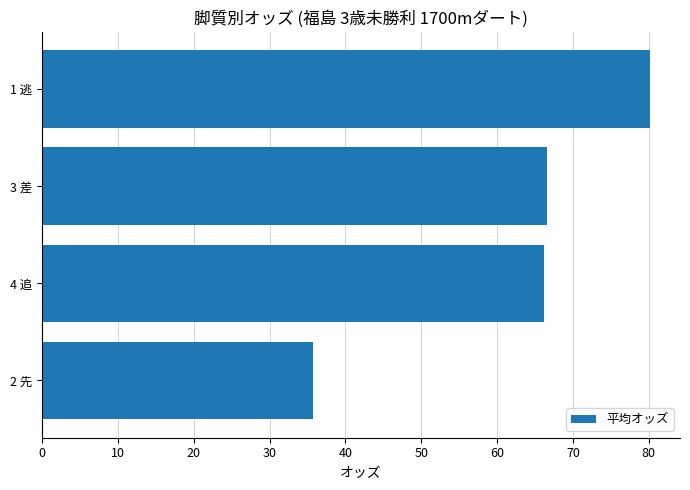

The chart shows a value of 109.7 at 4 追. True or false?

False